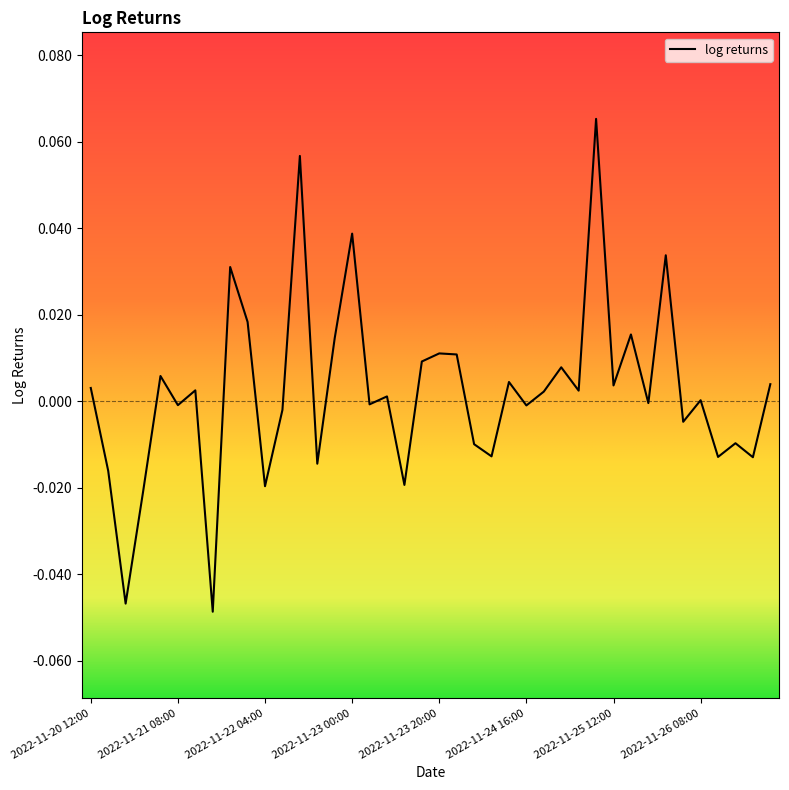

How many lines are shown in the chart?

1